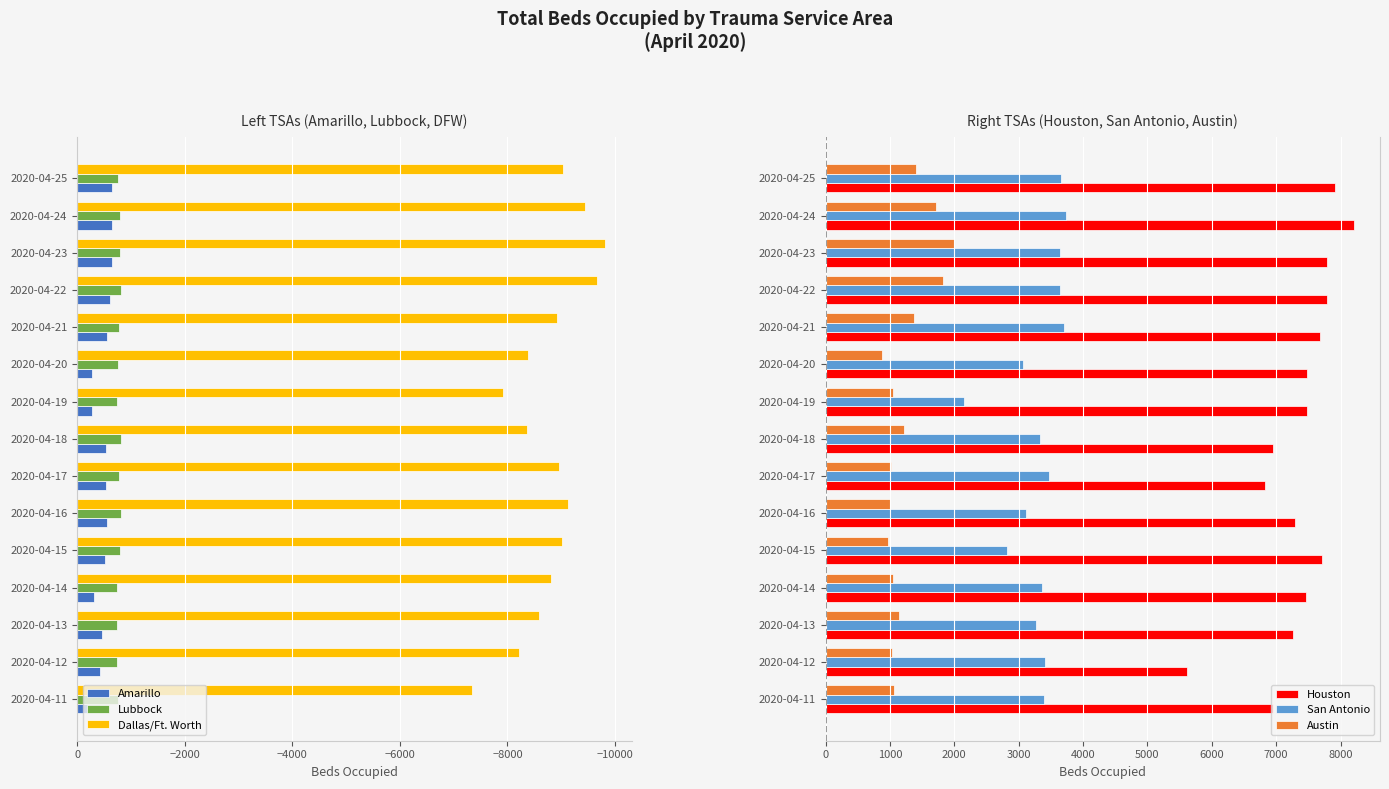

How many bars are there in total?

90